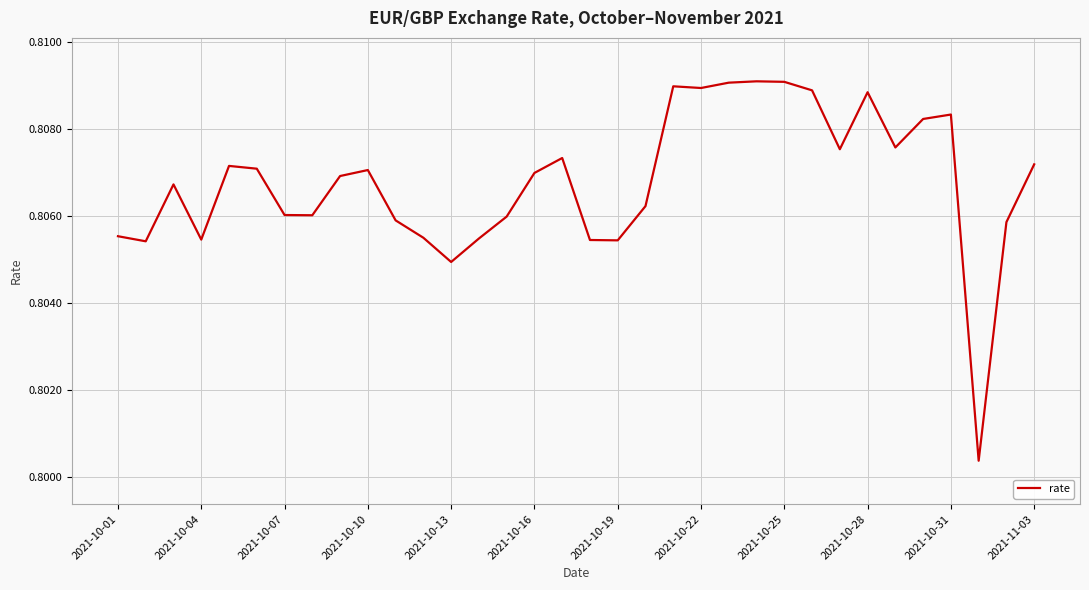

How many lines are shown in the chart?

1